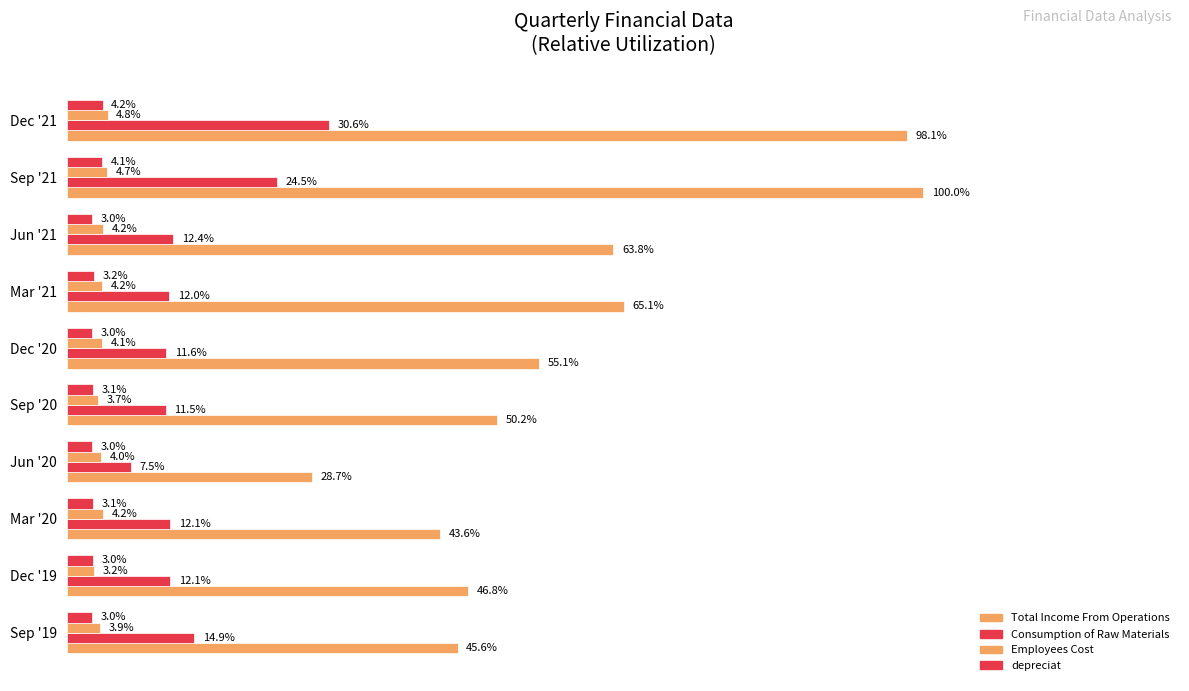

Rank the series by their maximum value, from highest to lowest.

Total Income From Operations, Consumption of Raw Materials, Employees Cost, depreciat